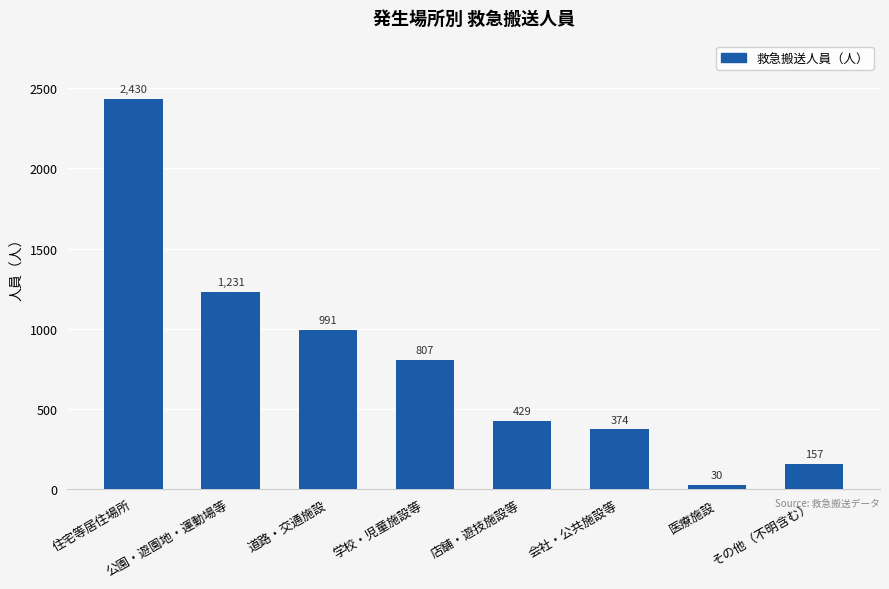

What is the greatest value displayed?

2430